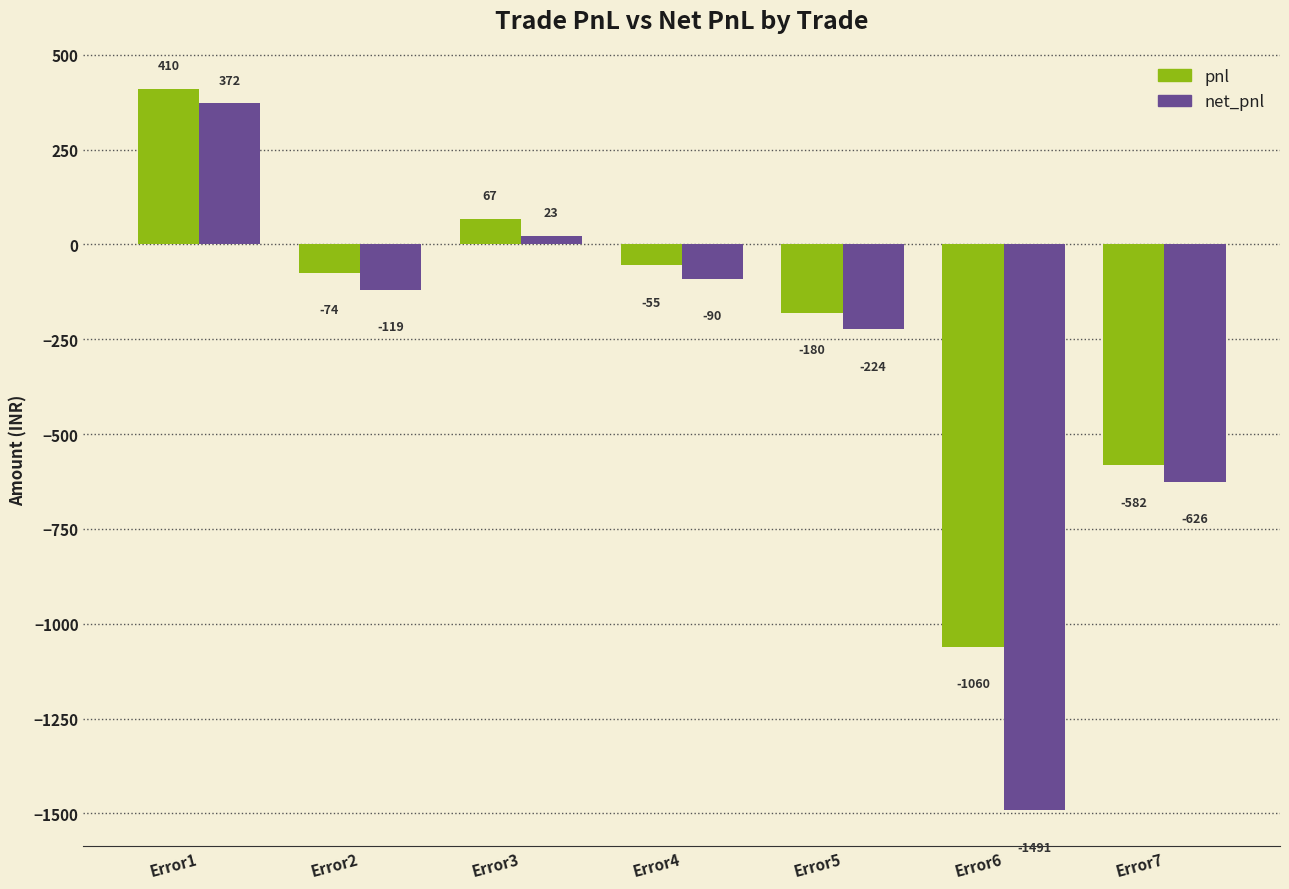

Which label corresponds to the largest value in the chart?

Error1